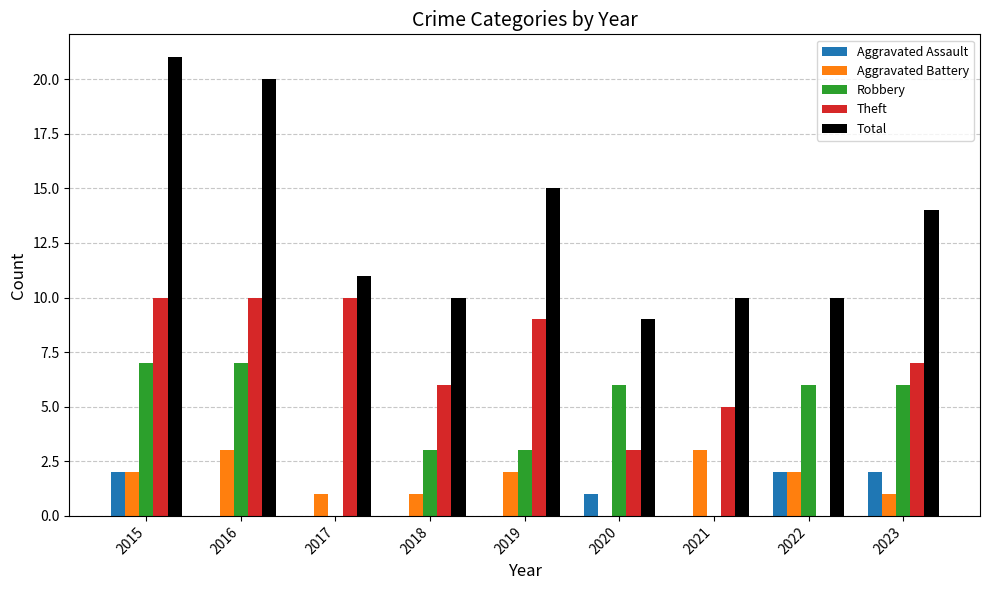

What is the total value across all series at 2015?

42